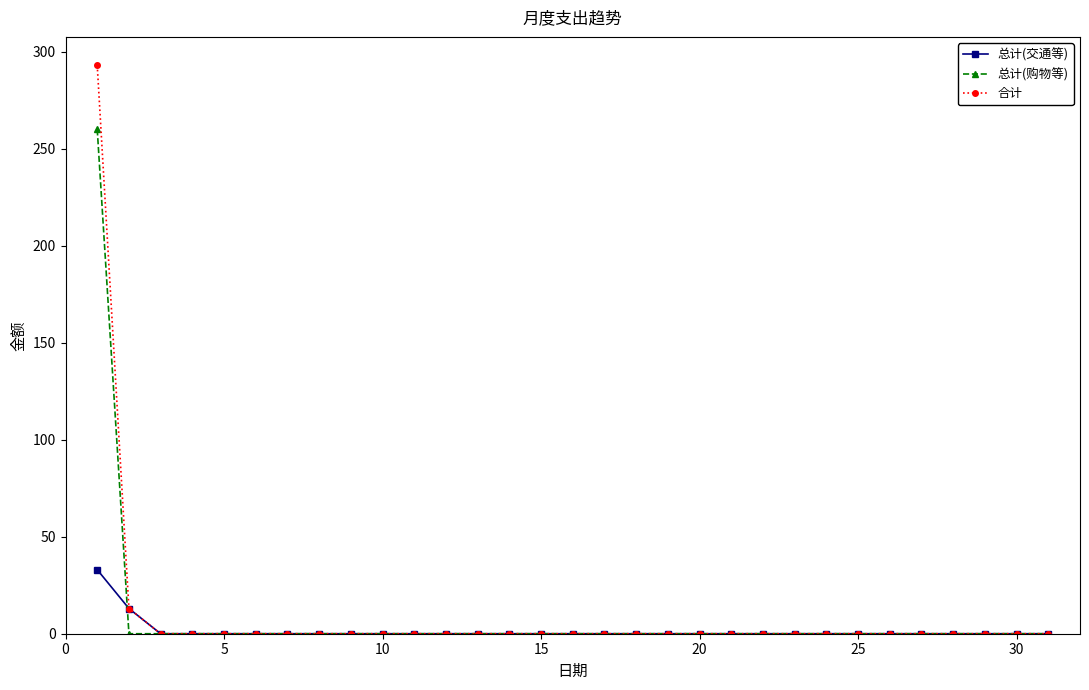

Which series has the widest spread of values?

合计